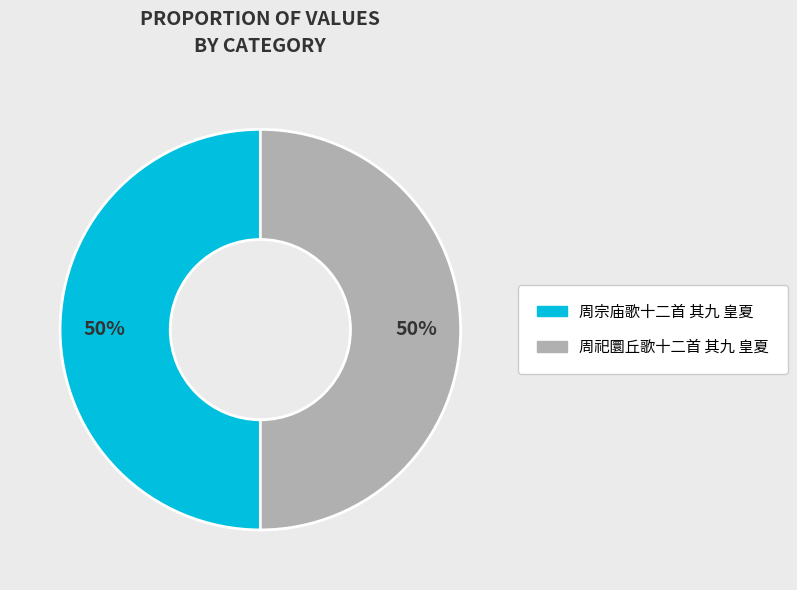

To the nearest percent, what is the average slice percentage?

50%